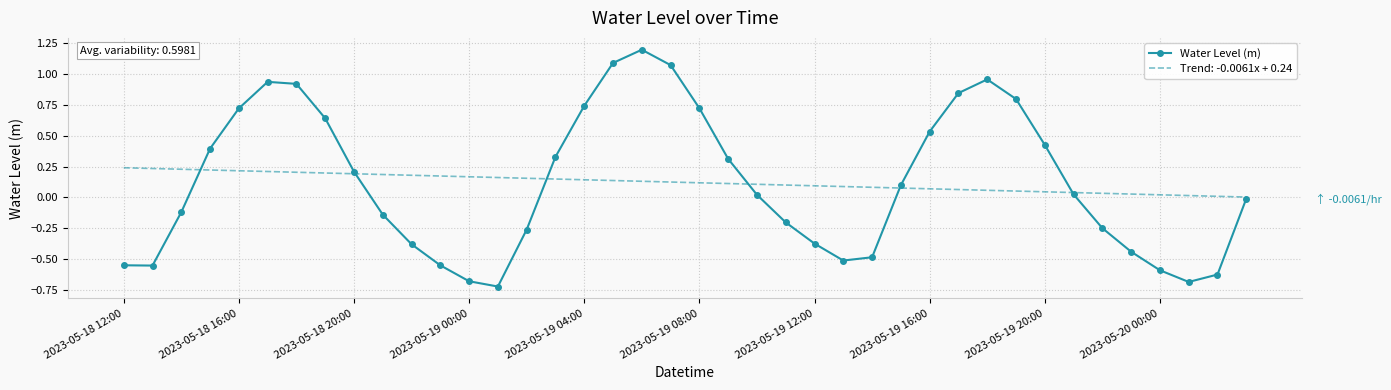

Which series has the largest range (max minus min)?

Water Level (m)